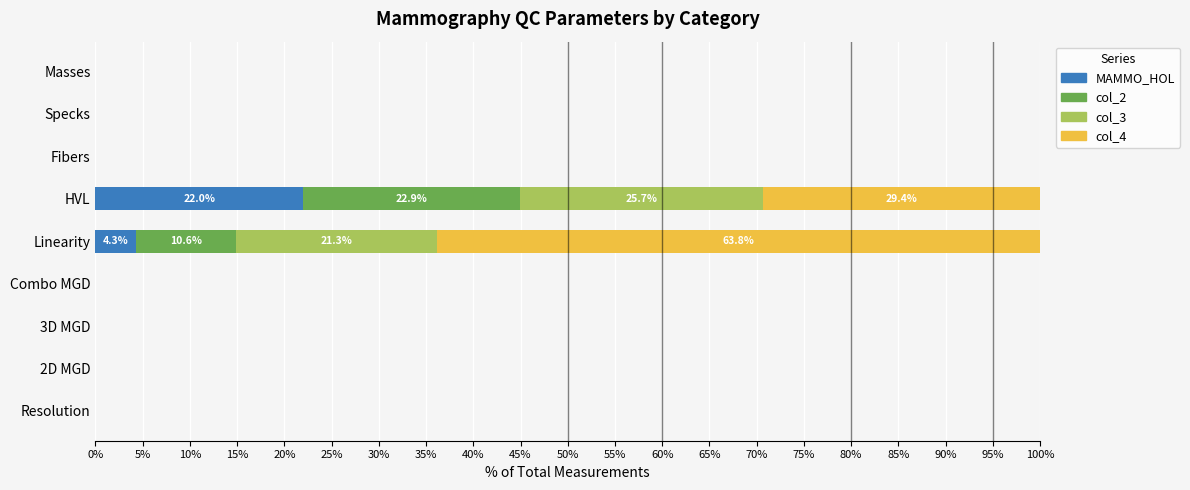

The MAMMO_HOL series shows -7.0 at Specks. True or false?

False